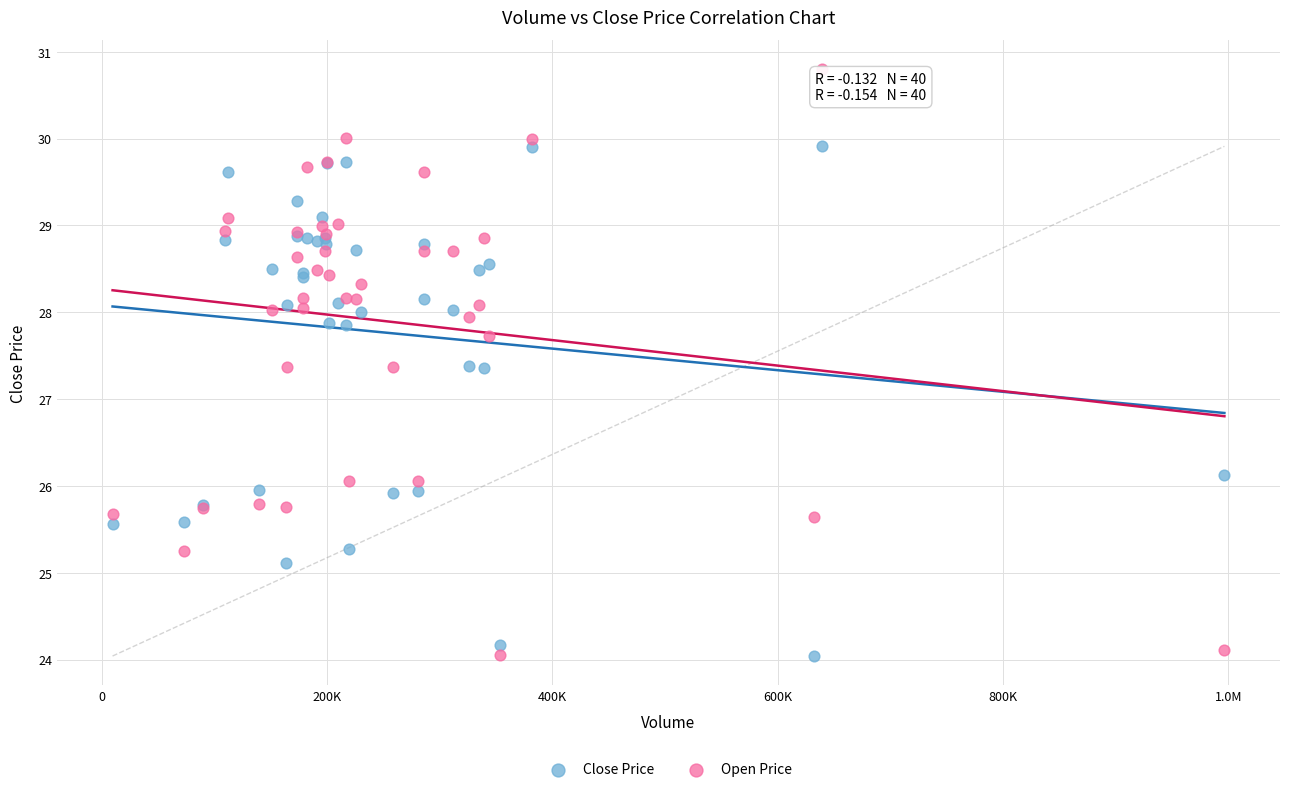

Which series has the largest Y range (max minus min)?

Open Price